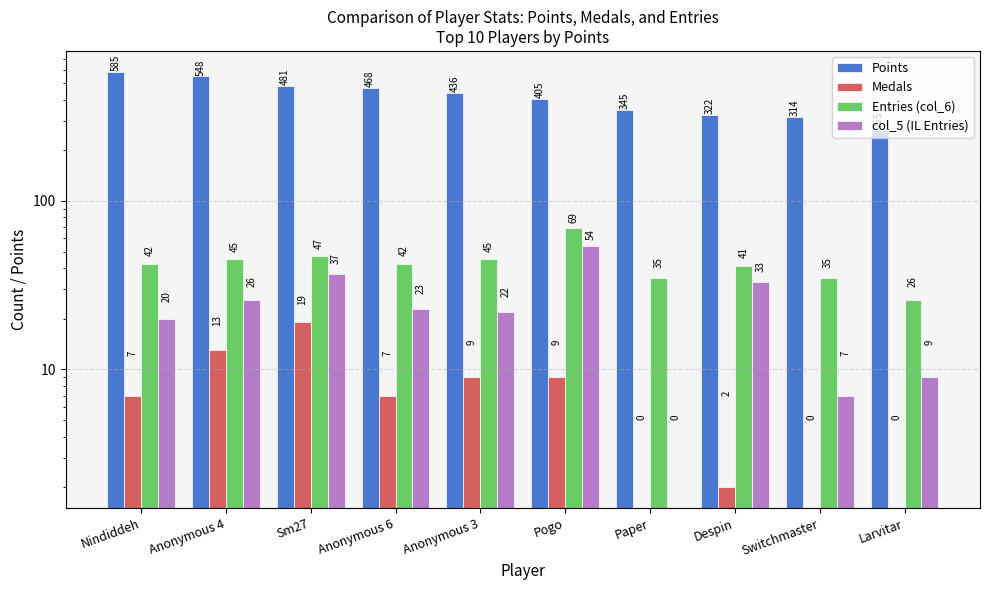

Reading left to right, transcribe all the data shown in this chart.

Points: Nindiddeh=585	Anonymous 4=548	Sm27=481	Anonymous 6=468	Anonymous 3=436	Pogo=405	Paper=345	Despin=322	Switchmaster=314	Larvitar=265
Medals: Nindiddeh=7	Anonymous 4=13	Sm27=19	Anonymous 6=7	Anonymous 3=9	Pogo=9	Paper=0	Despin=2	Switchmaster=0	Larvitar=0
Entries (col_6): Nindiddeh=42	Anonymous 4=45	Sm27=47	Anonymous 6=42	Anonymous 3=45	Pogo=69	Paper=35	Despin=41	Switchmaster=35	Larvitar=26
col_5 (IL Entries): Nindiddeh=20	Anonymous 4=26	Sm27=37	Anonymous 6=23	Anonymous 3=22	Pogo=54	Paper=0	Despin=33	Switchmaster=7	Larvitar=9